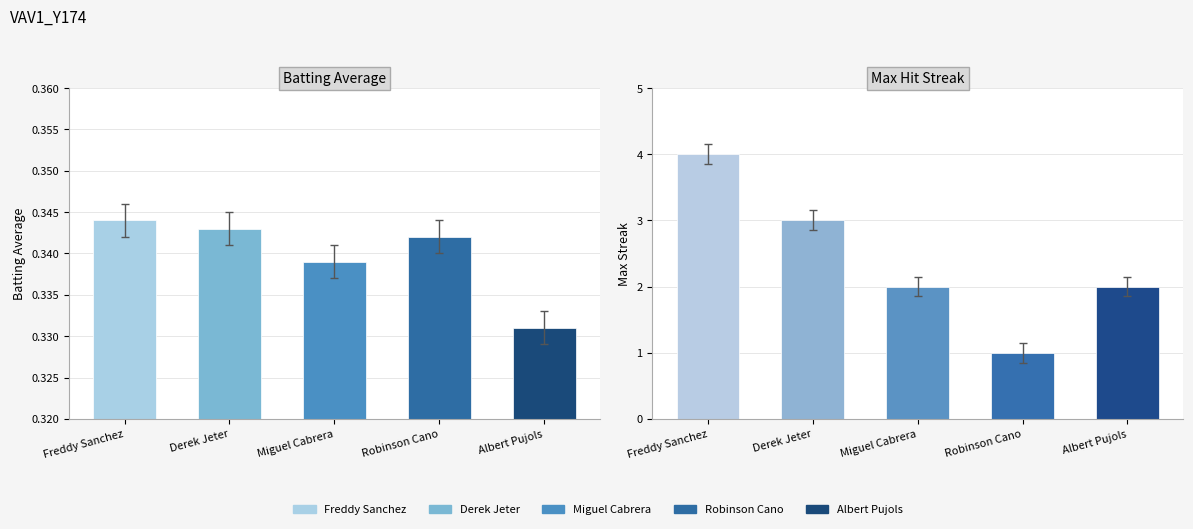

Count the number of categories in the chart.

5